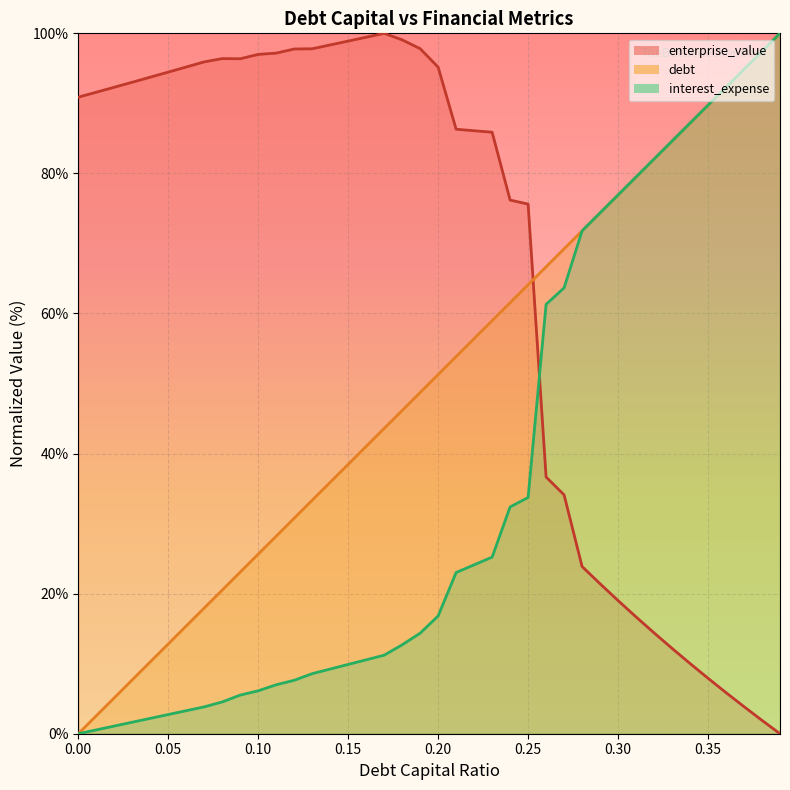

At how many categories does at least one series exceed 42?

40